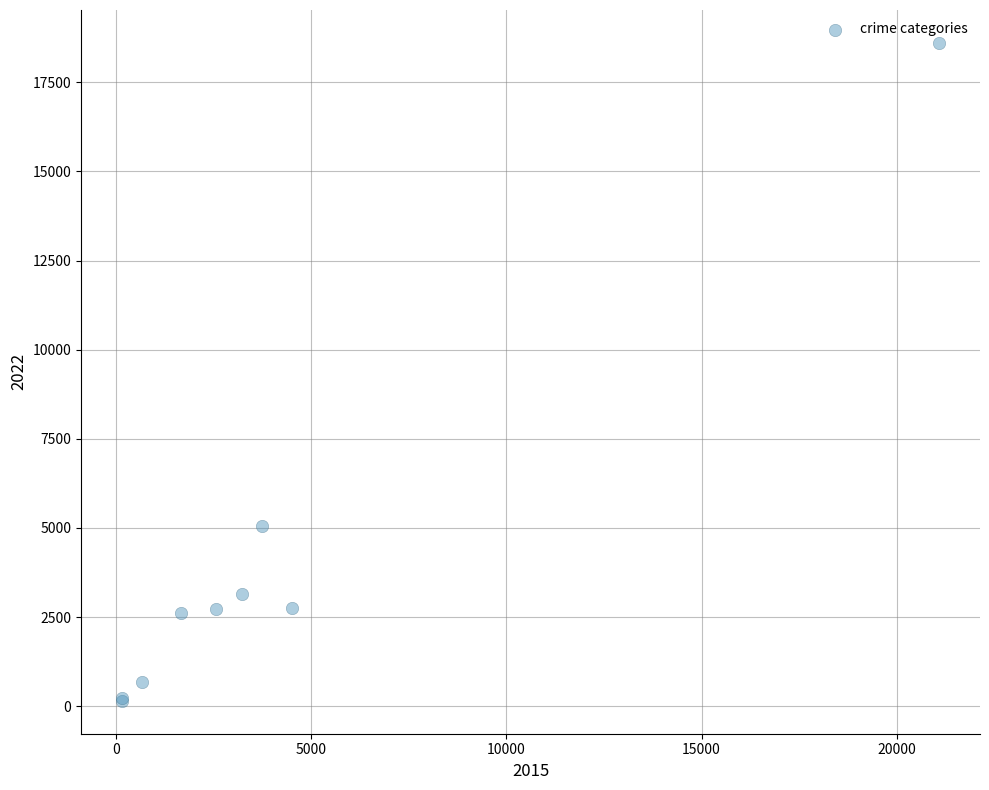

What Y value in the scatter plot is closest to 9378?

5041